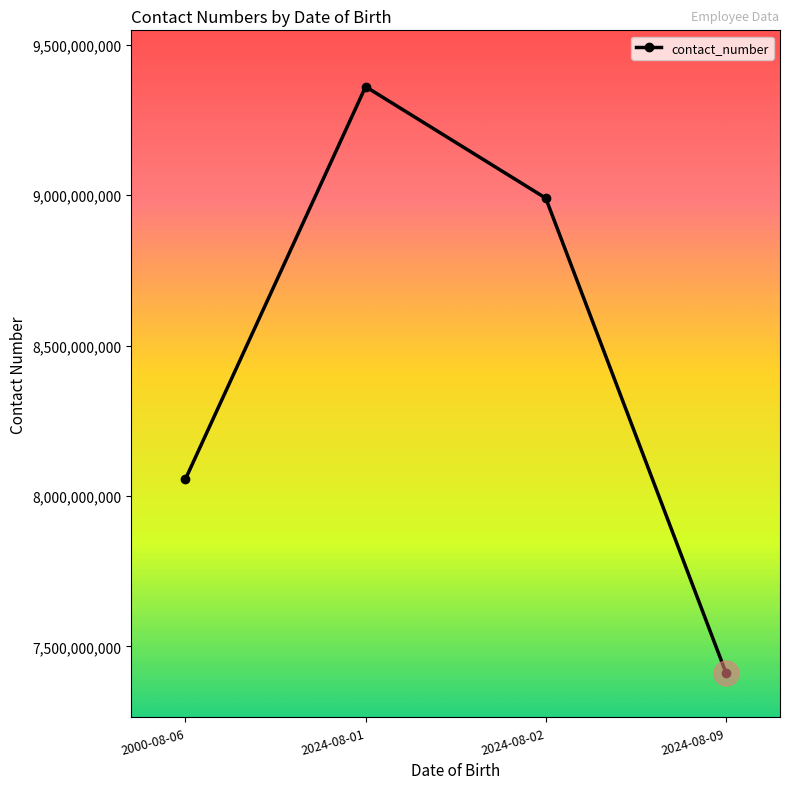

What is the change in value from 2000-08-06 to 2024-08-09?

-643865556